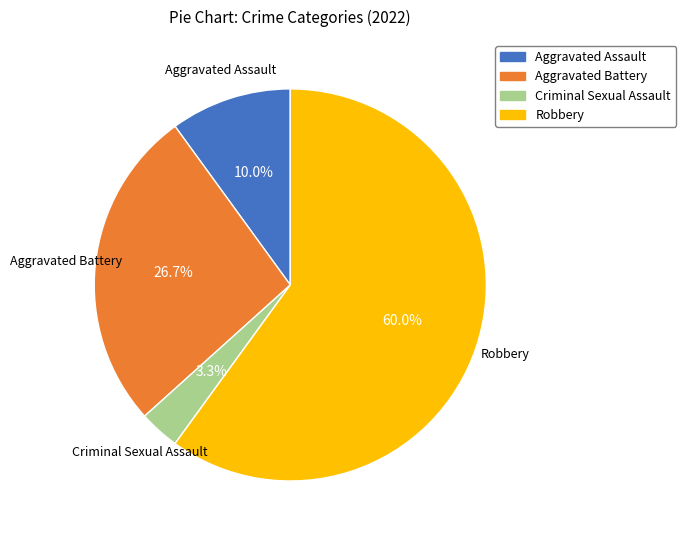

How many slices are in this pie chart?

4